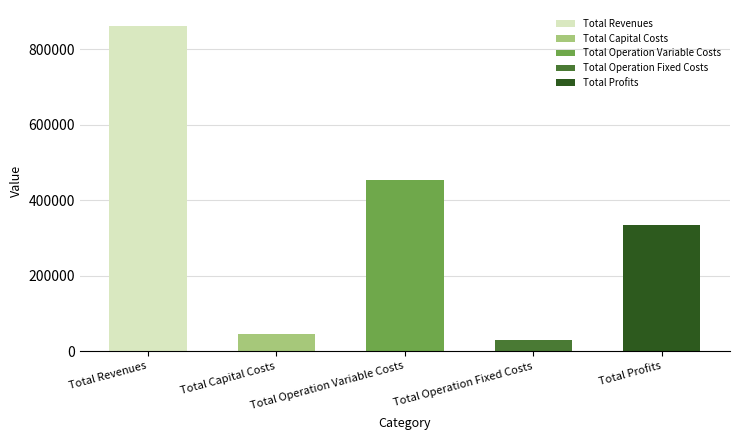

What are all the series names shown in the legend?

Total Revenues, Total Capital Costs, Total Operation Variable Costs, Total Operation Fixed Costs, Total Profits